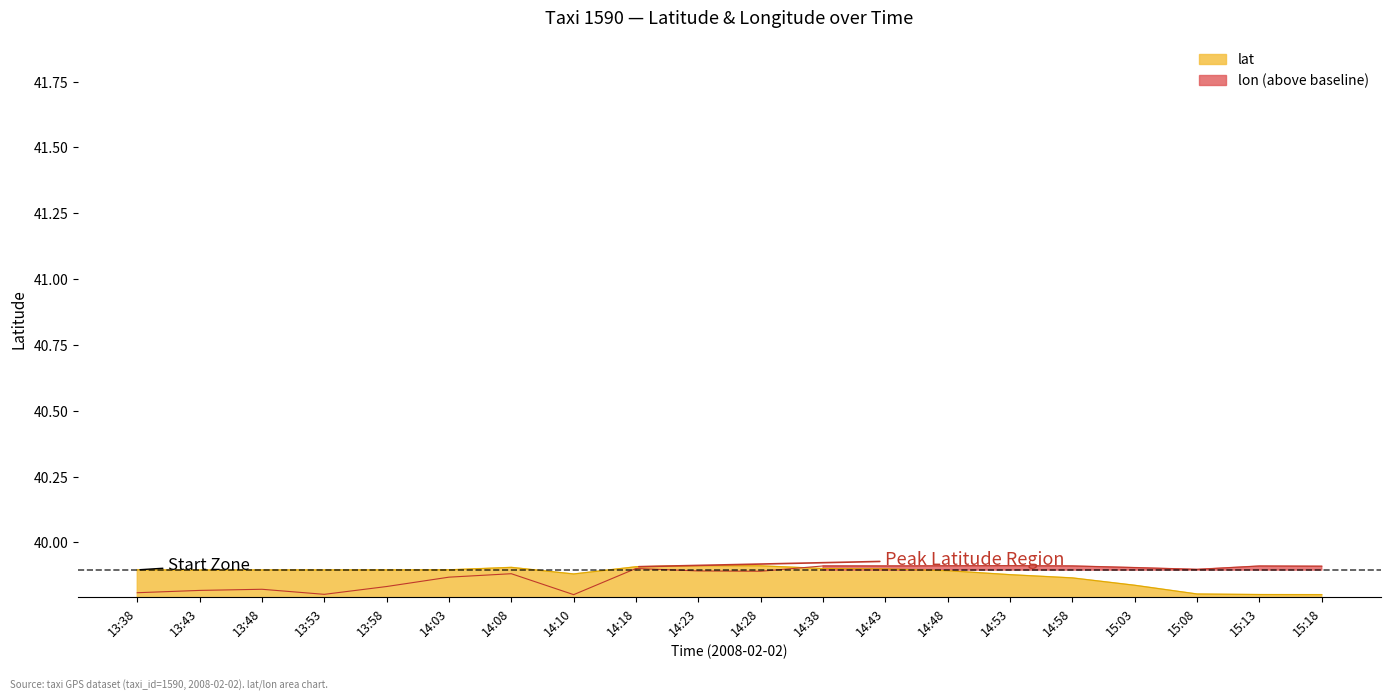

True or false: lat and lon cross at least once.

True